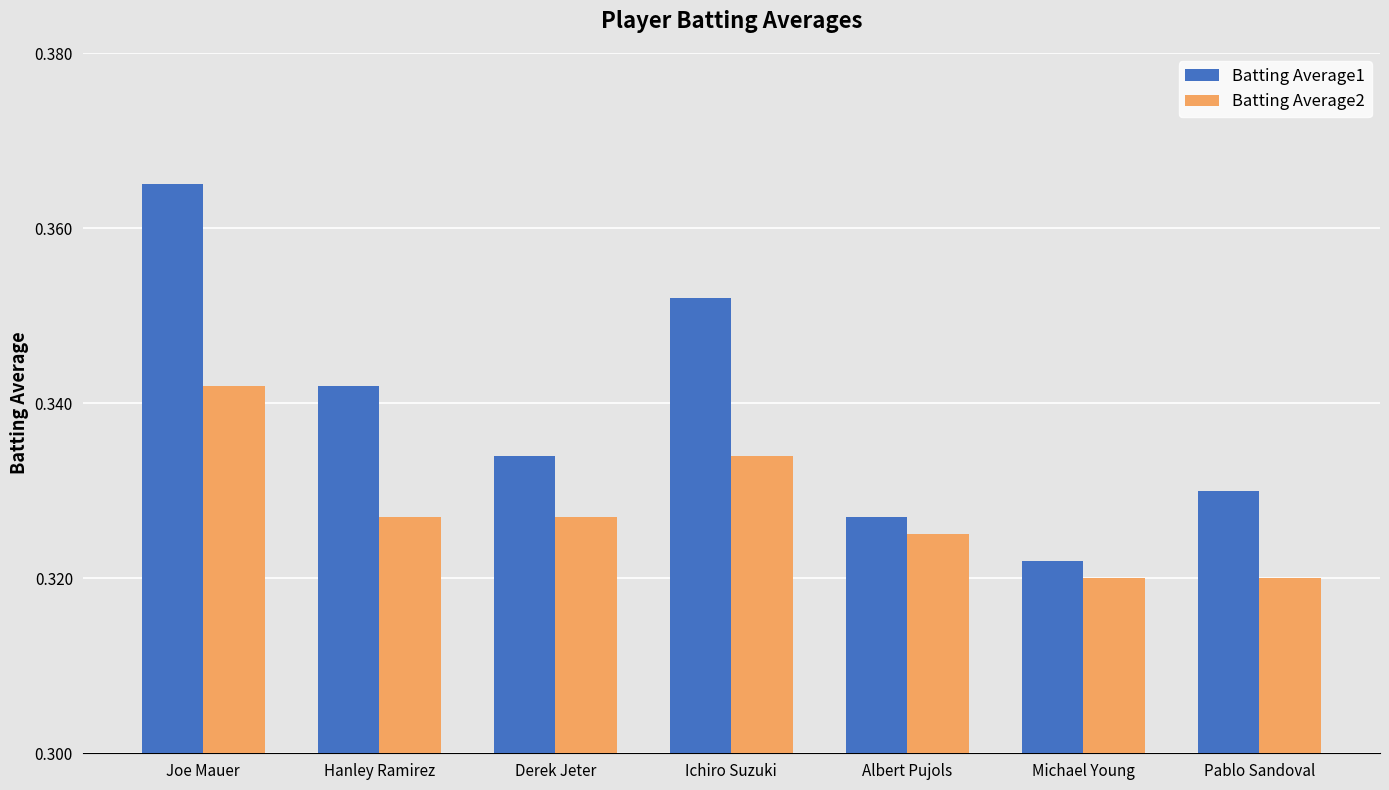

Is the value of Batting Average1 at Joe Mauer greater than the value of Batting Average2 at Hanley Ramirez?

Yes